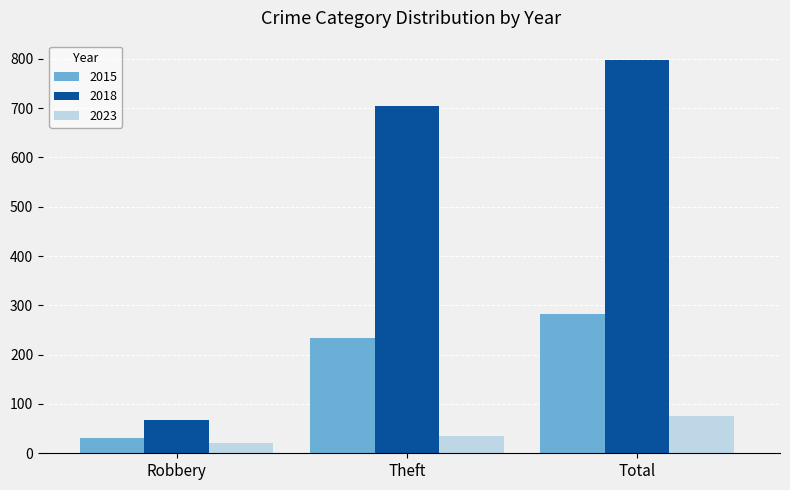

At which category is the sum across all series the highest?

Total